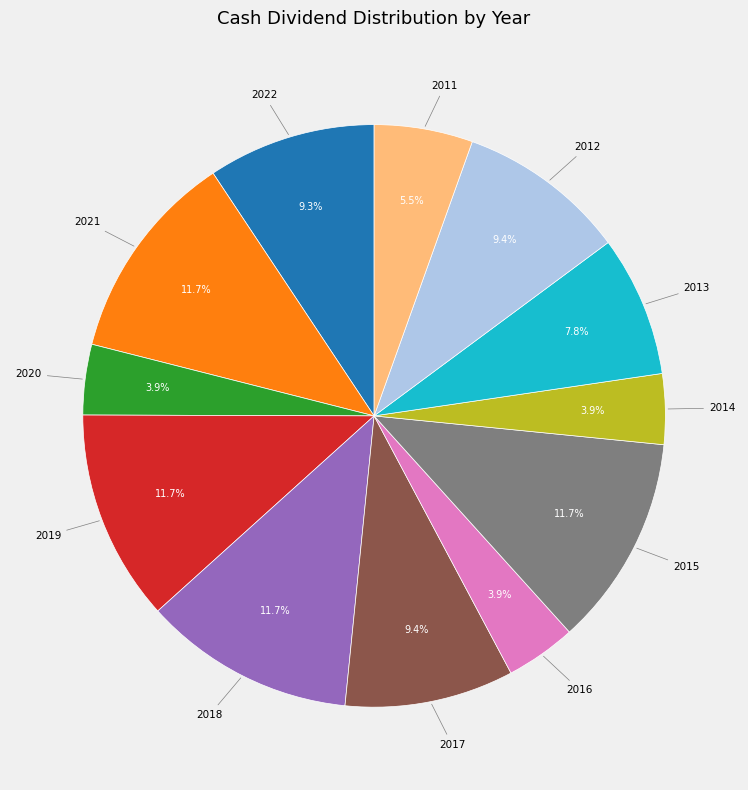

Which has a higher value, 2017 or 2021?

2021